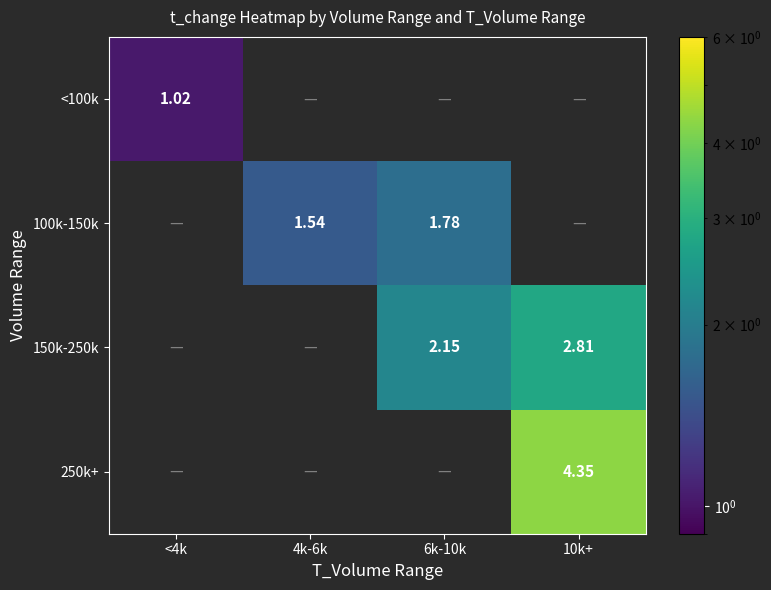

How many distinct data groups are displayed?

4